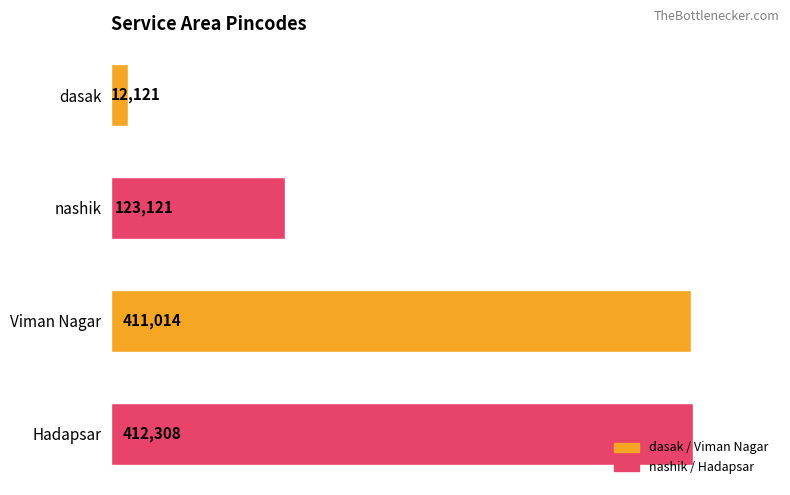

What is the difference between the values at Hadapsar and dasak?

400187